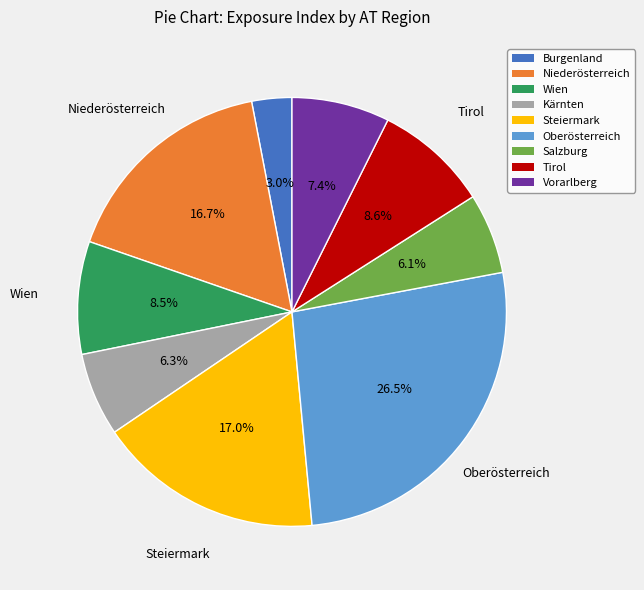

Which slice is the smallest?

Burgenland